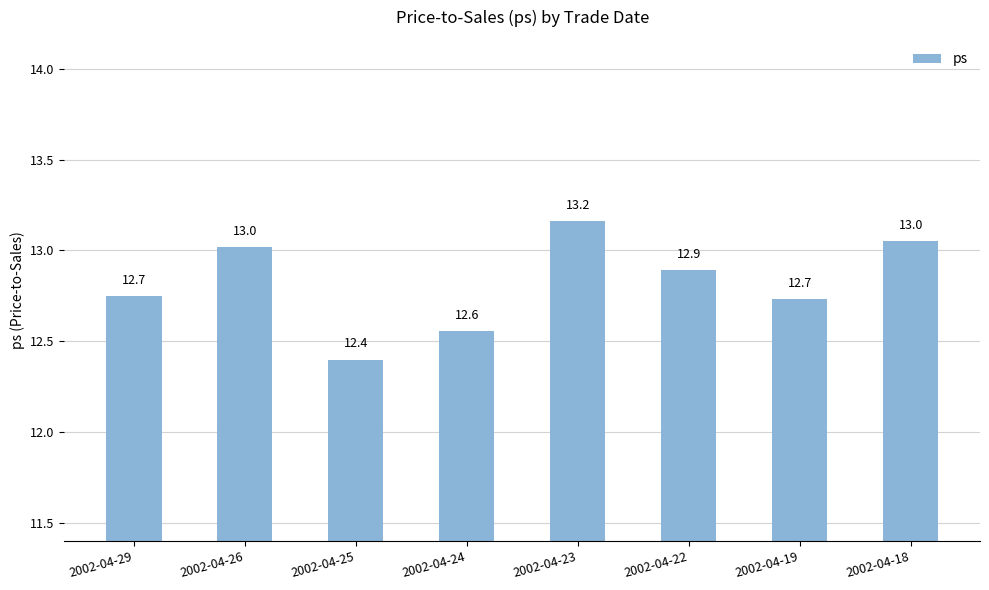

Does the chart contain any negative values?

No